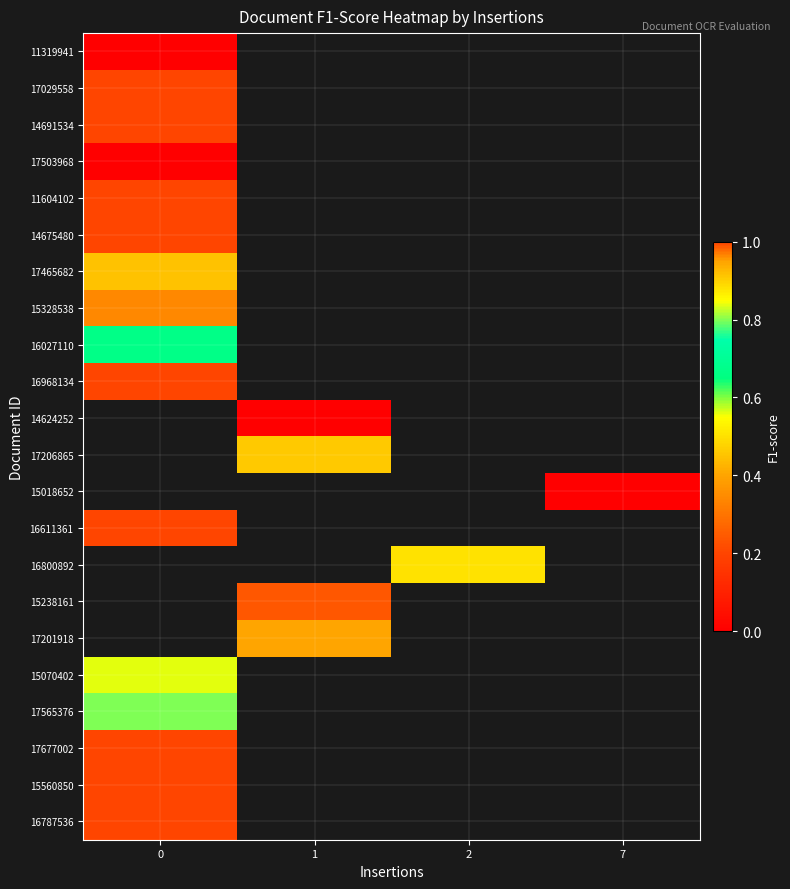

How many data points does each series have?

4